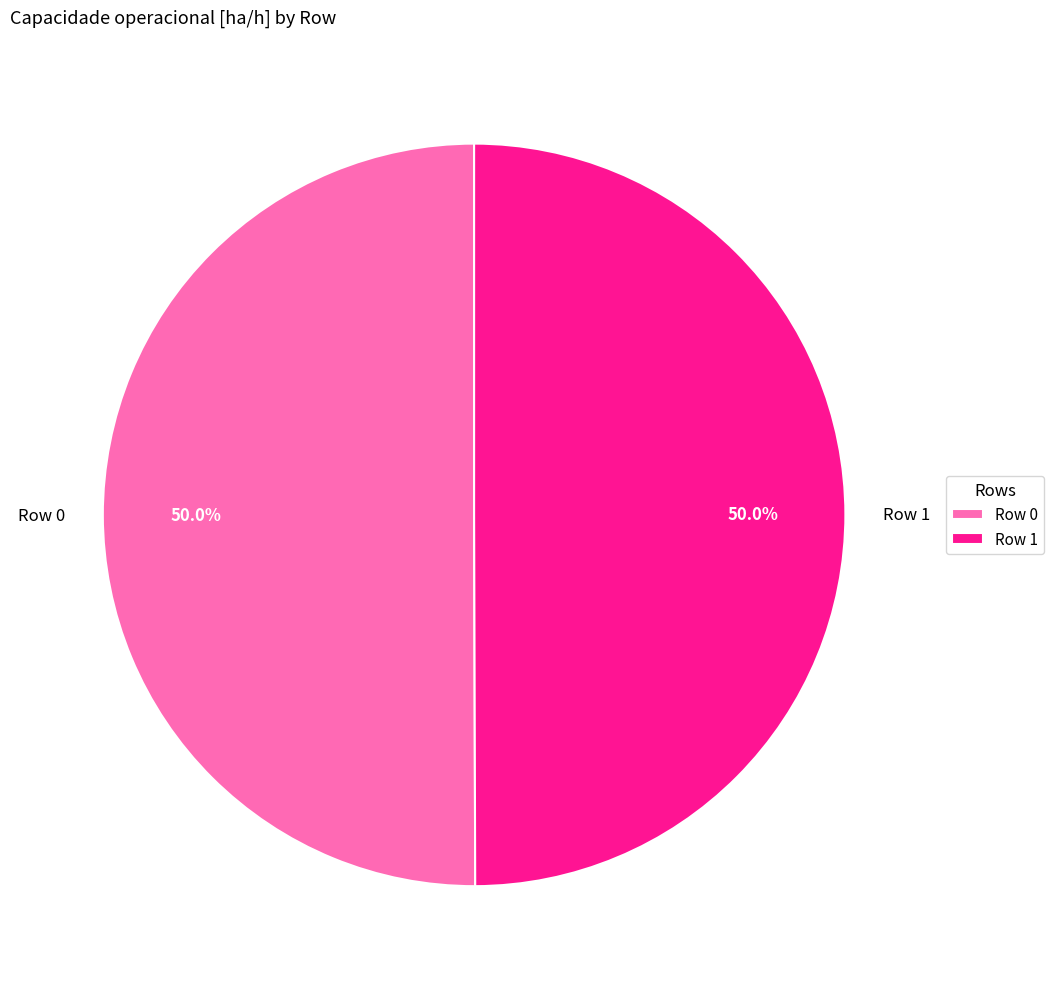

Do Row 0 and Row 1 together represent more than half of the pie?

Yes